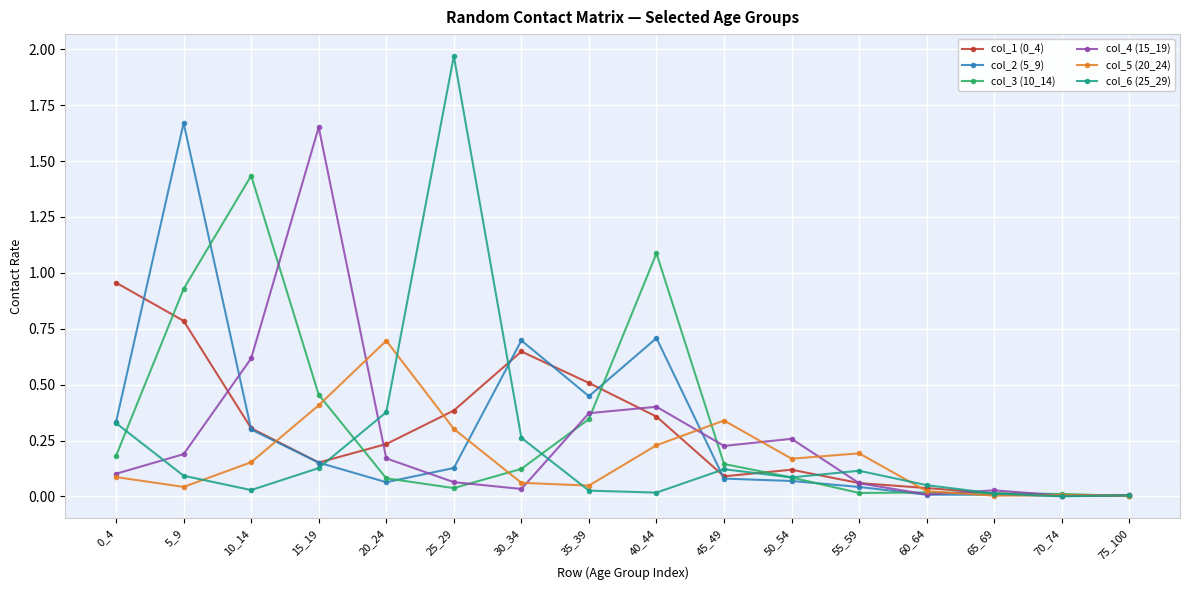

How many distinct data groups are displayed?

6